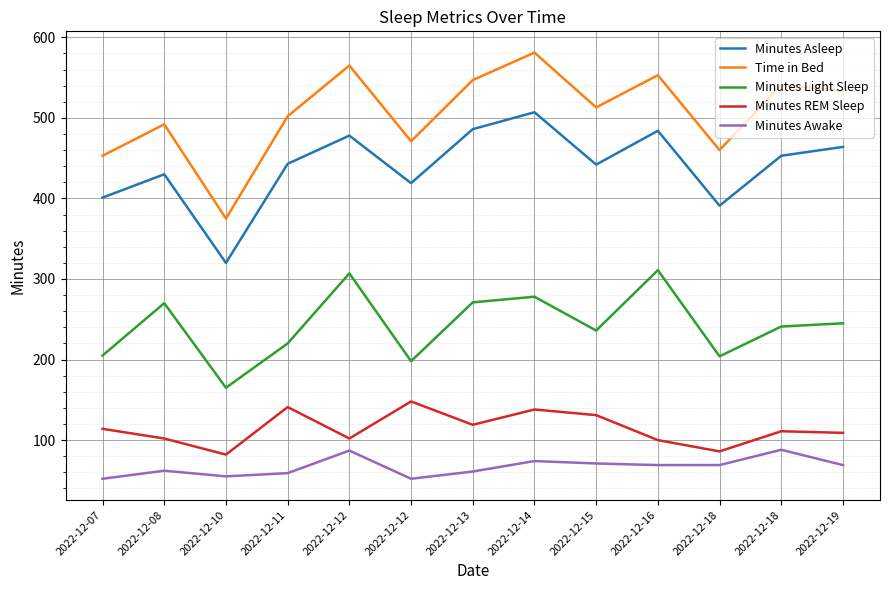

At which category is the sum across all series the highest?

2022-12-14